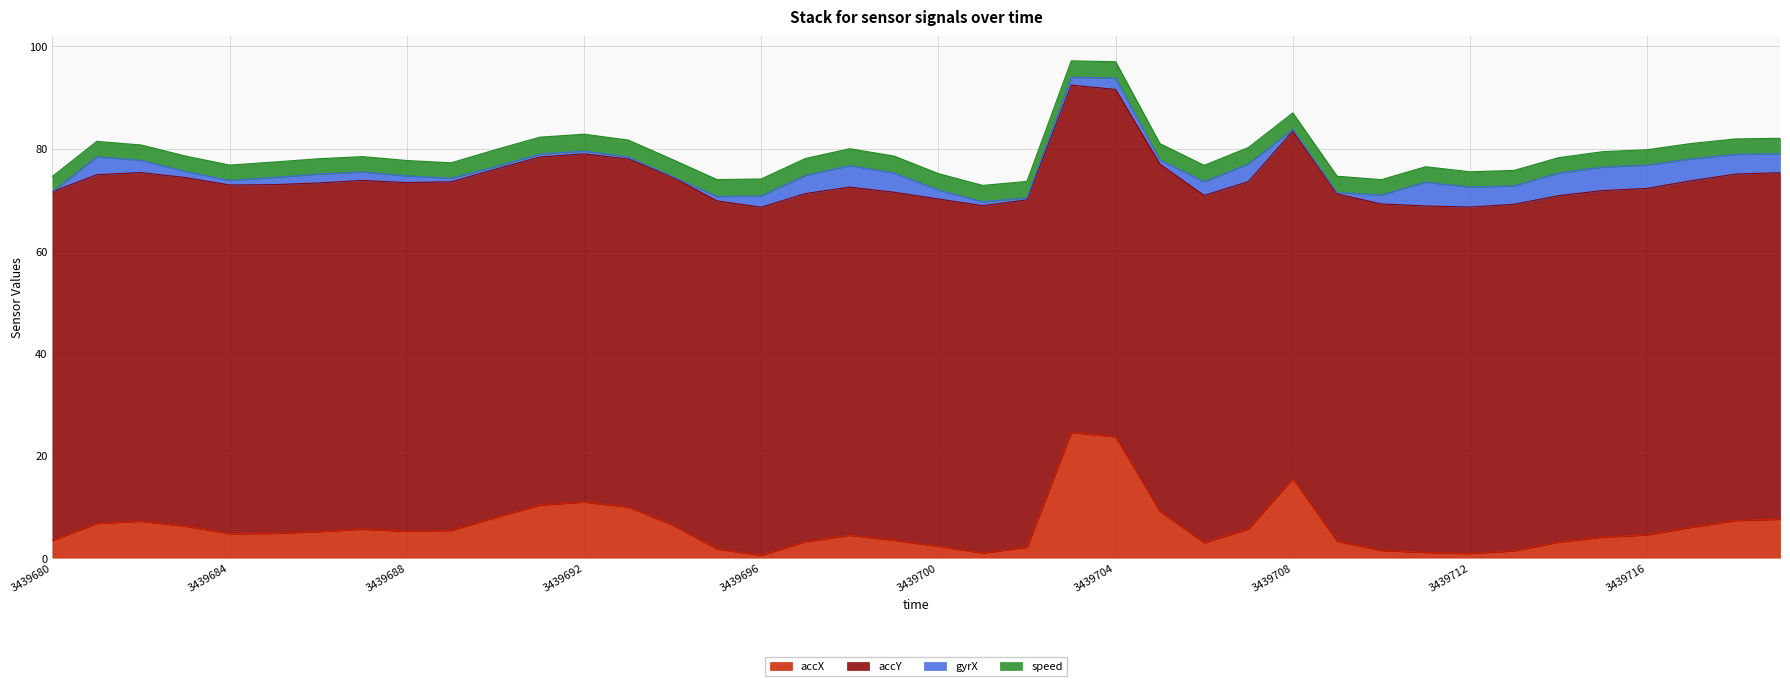

What is the highest value of the accX series?

24.5